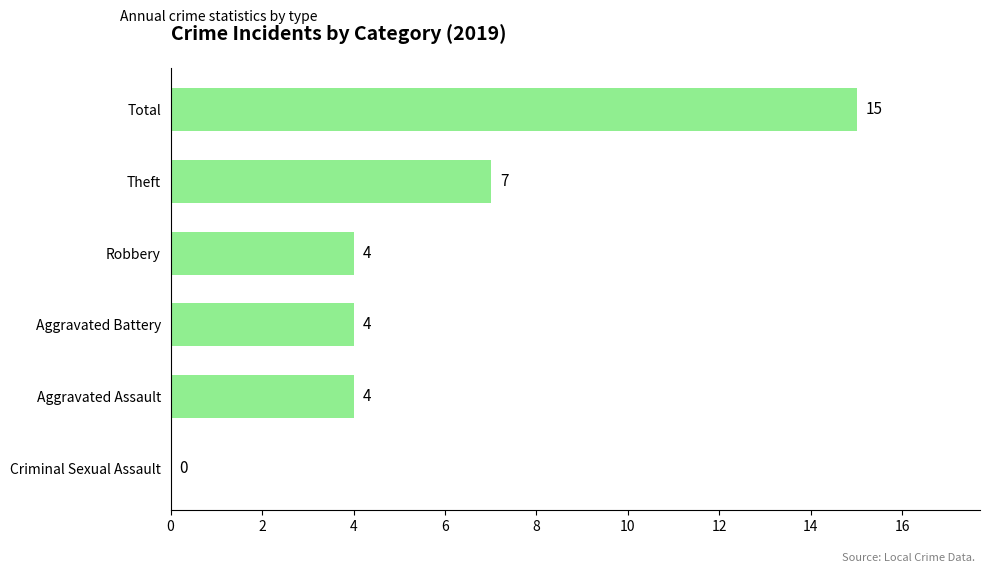

Does the chart contain stacked bars?

No